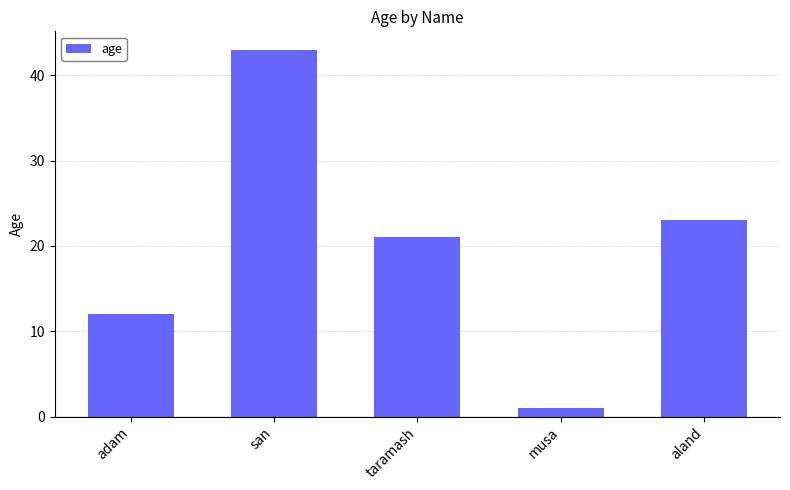

Between aland and san, which is larger?

san